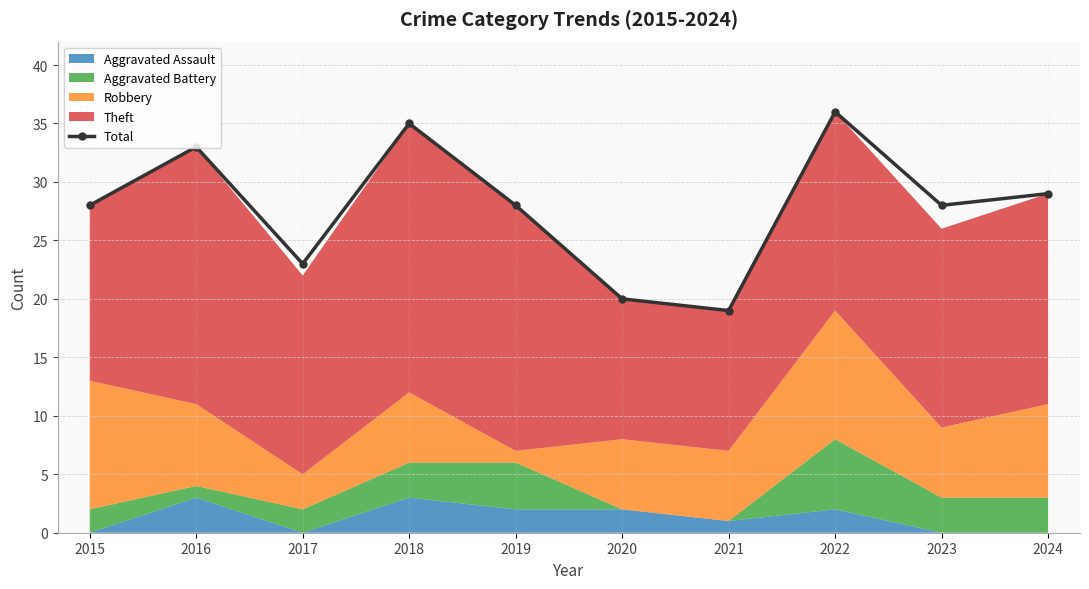

List the labels in order of value, largest first.

2022, 2018, 2016, 2024, 2015, 2019, 2023, 2017, 2020, 2021